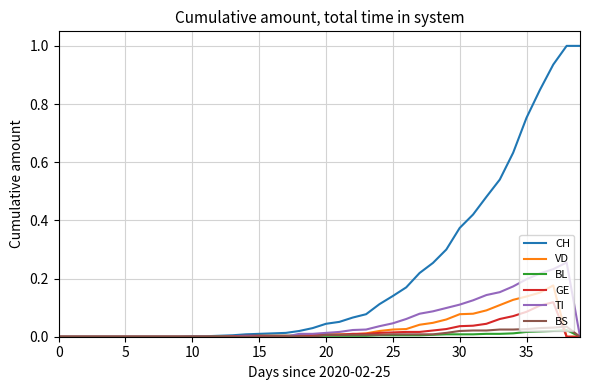

Which series has the largest total across all categories?

CH